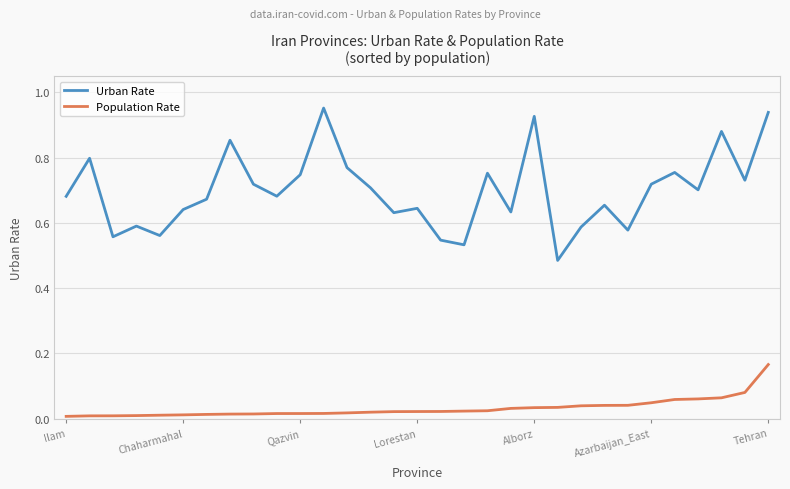

Which series has the largest range (max minus min)?

Urban Rate